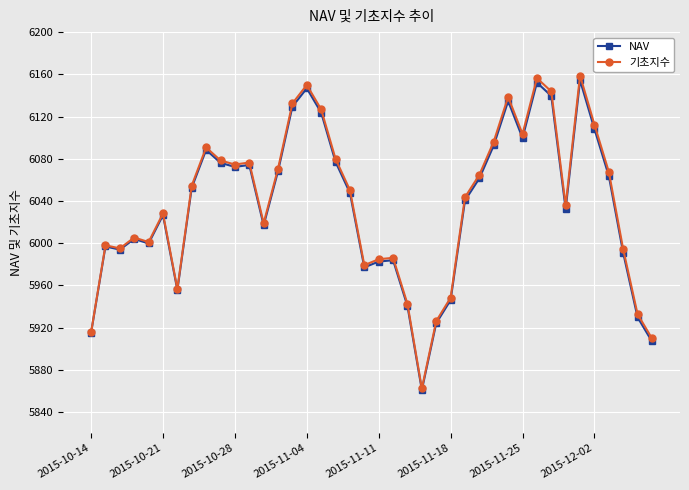

True or false: NAV has more than 1 points higher than both neighbors.

True